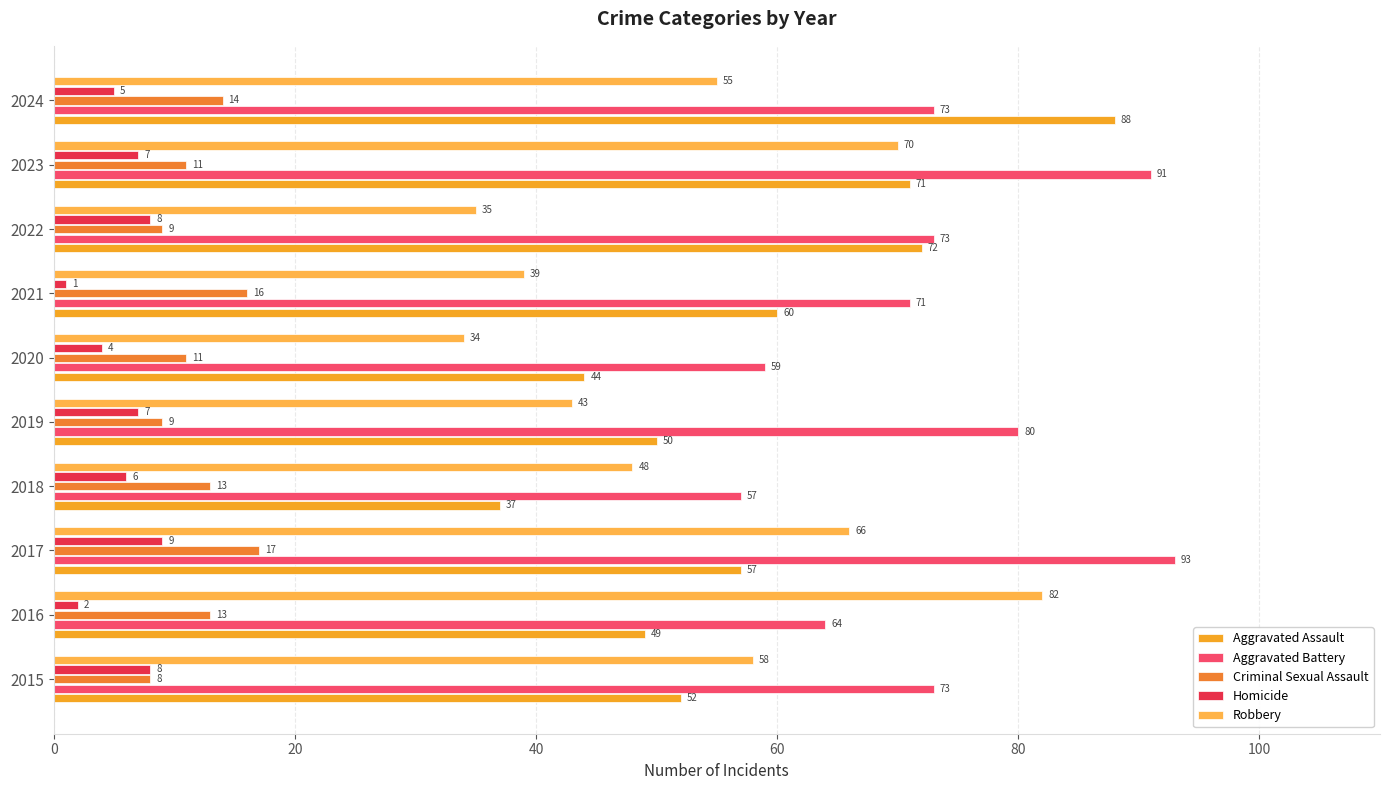

Does the chart contain stacked bars?

No